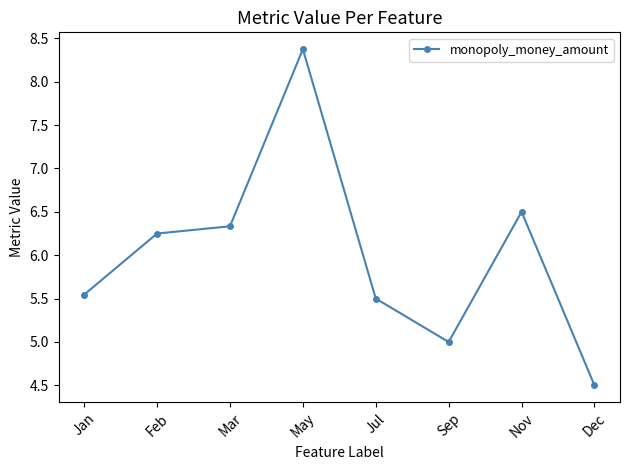

How many data points are above 6?

4